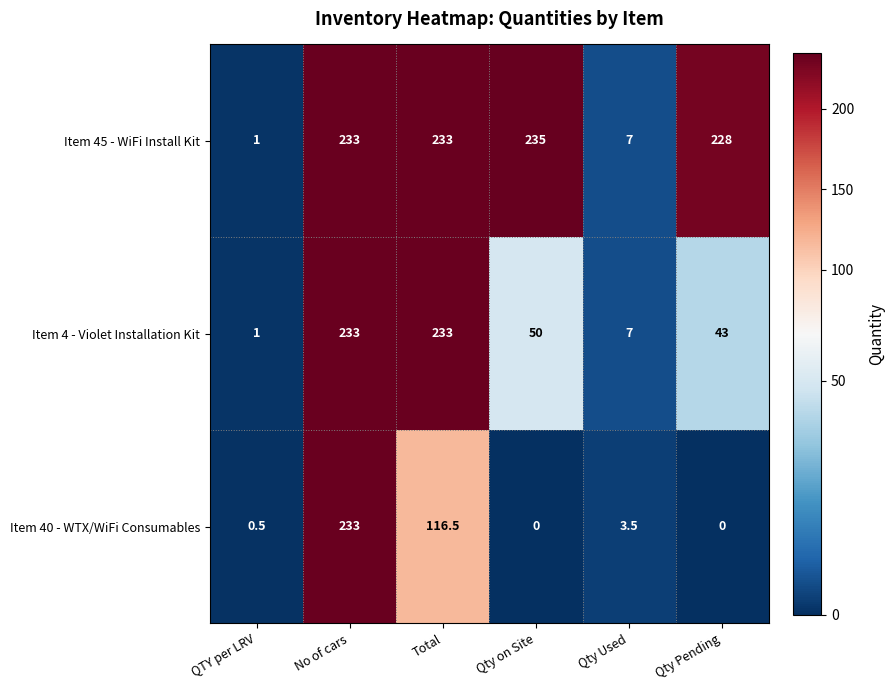

What is the total value across all series at Qty Used?

17.5